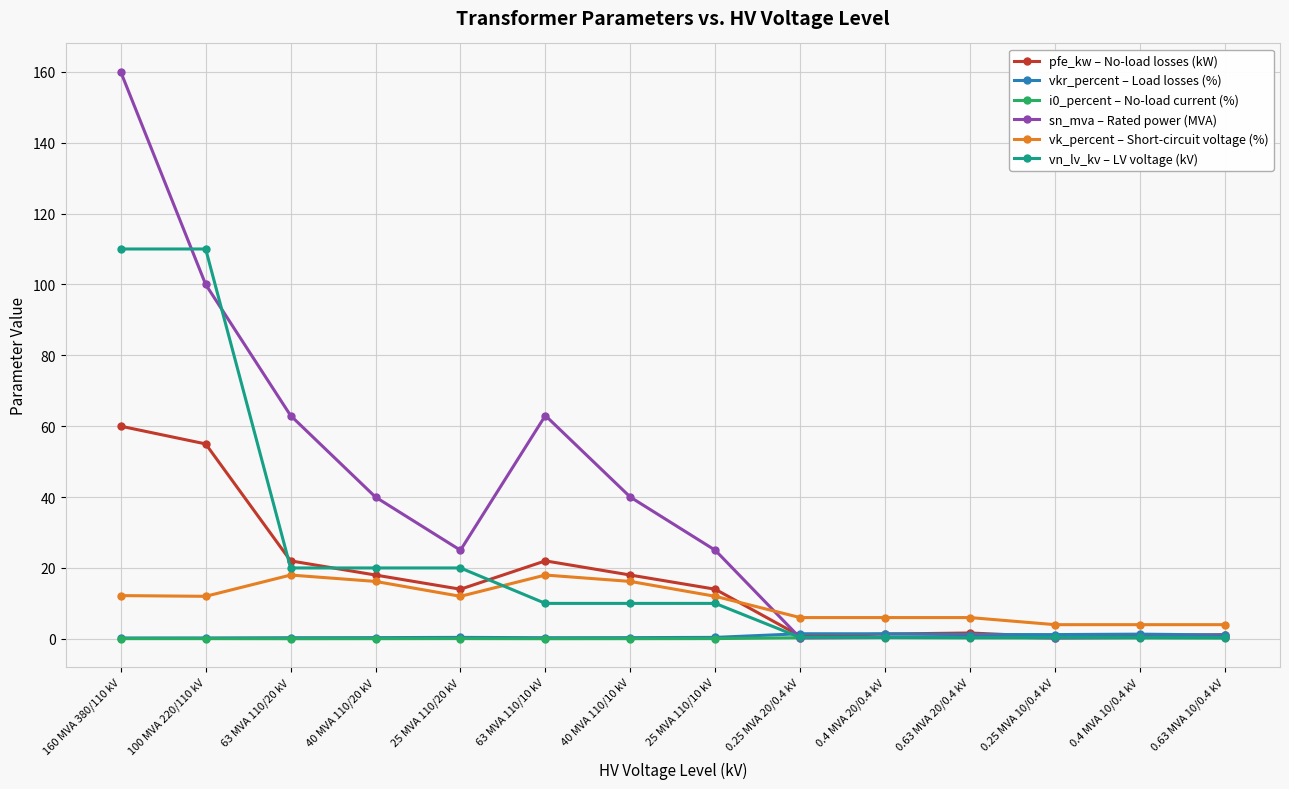

What is the difference between the second highest and second lowest values in the vn_lv_kv – LV voltage (kV) series?

109.6